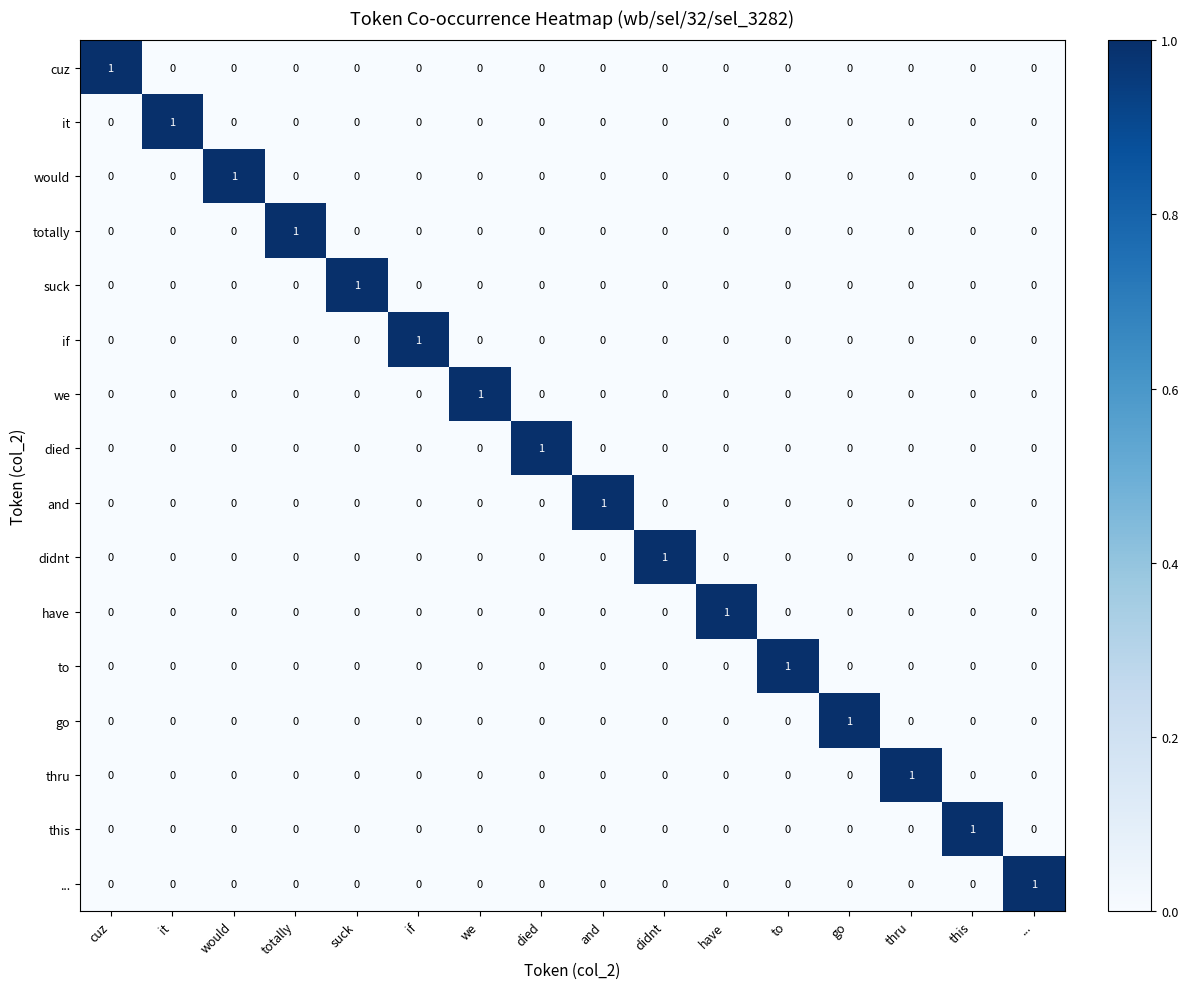

How many values in and are above zero?

1